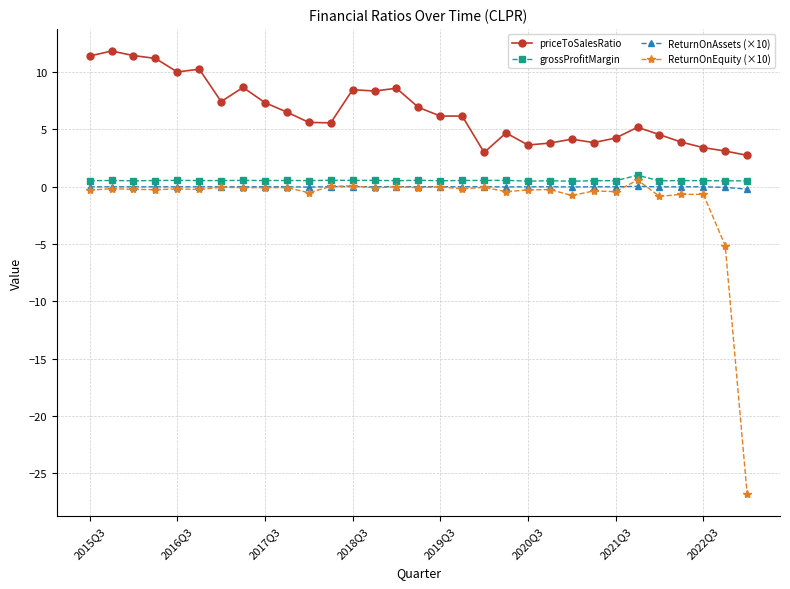

After their last crossing, which series has the higher values: ReturnOnEquity (×10) or ReturnOnAssets (×10)?

ReturnOnAssets (×10)